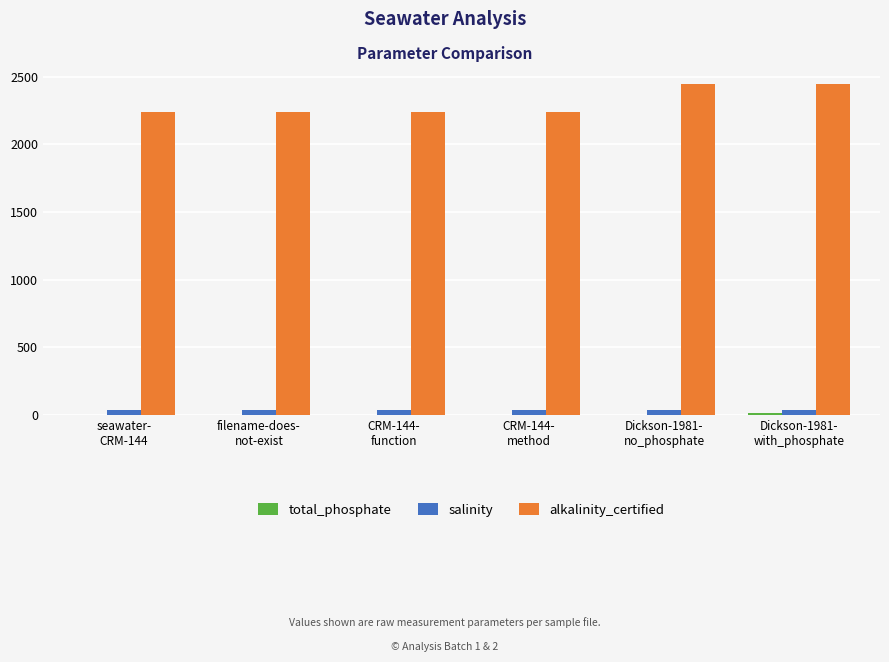

Which series changed the most between CRM-144-
method and Dickson-1981-
no_phosphate?

alkalinity_certified